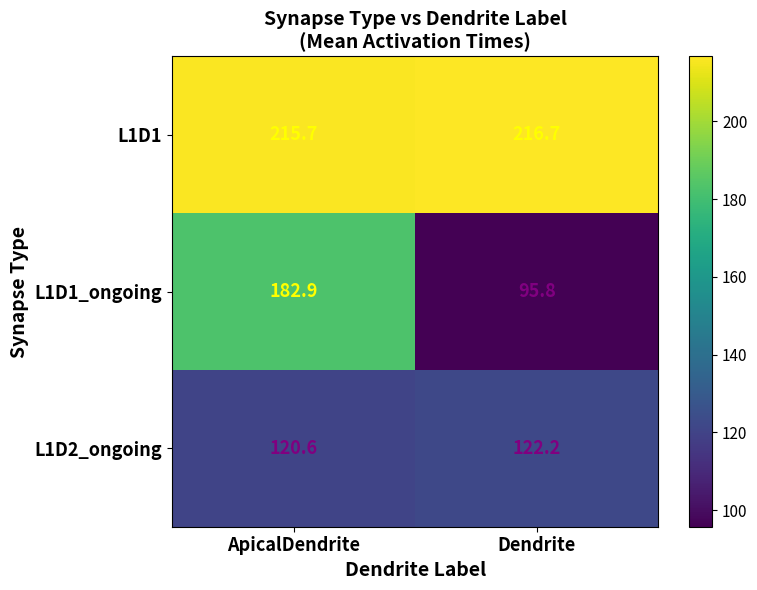

At which label does L1D1_ongoing first exceed 182?

ApicalDendrite